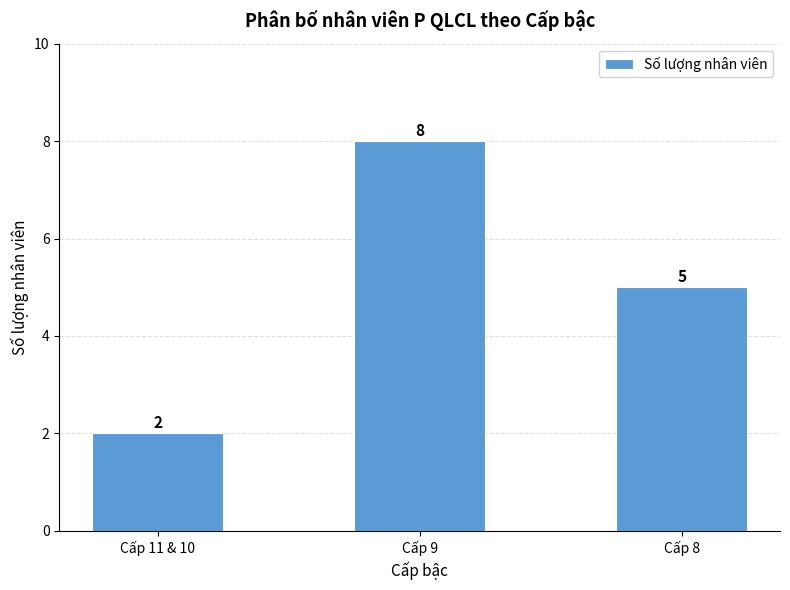

Reading right to left, transcribe all the data shown in this chart.

5	8	2